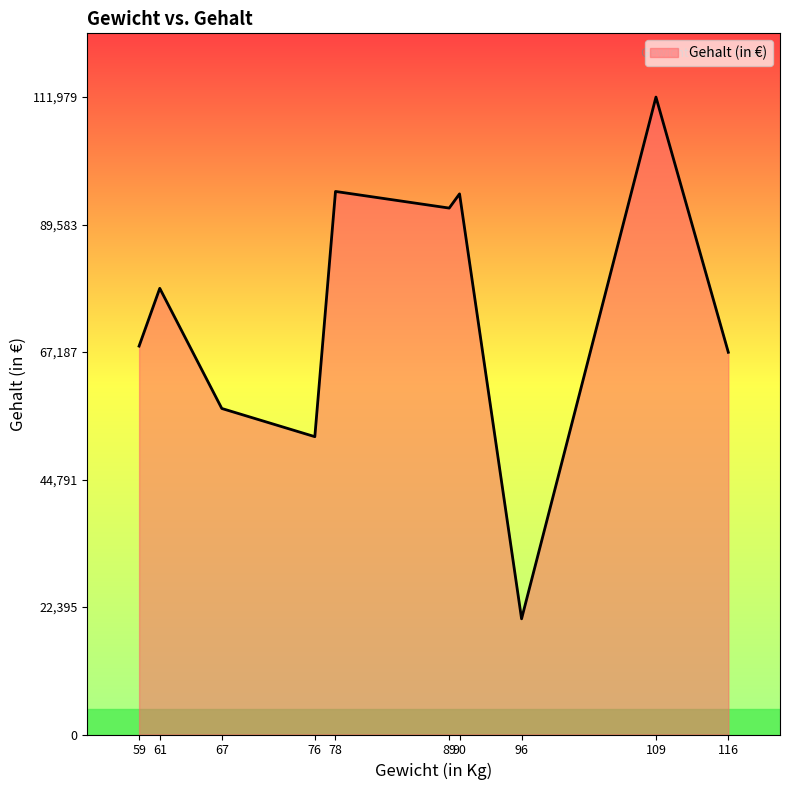

Is it true that the value at 96 is 20324?

True